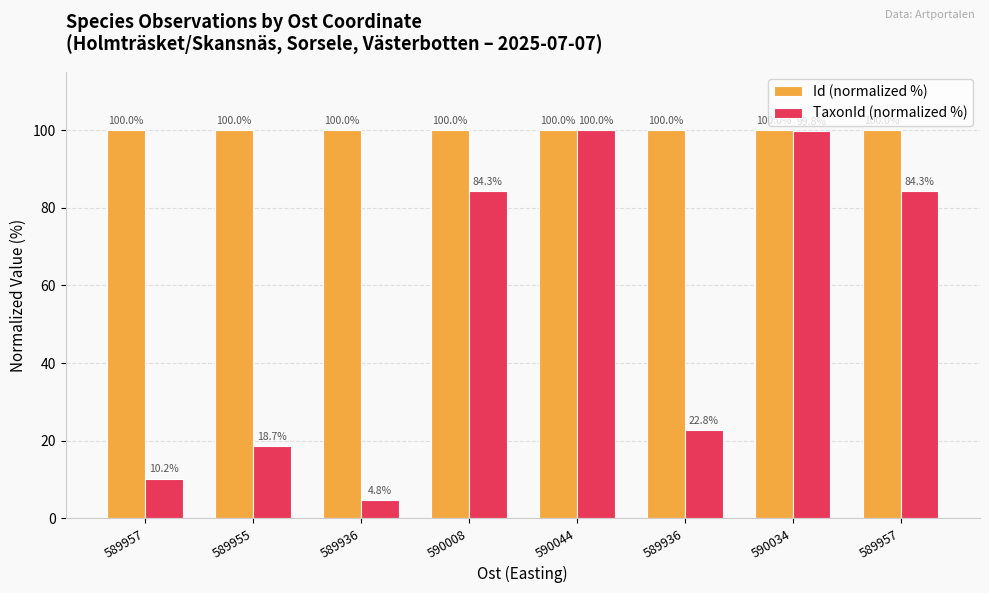

What is the label of the 2nd bar from the left?

589955